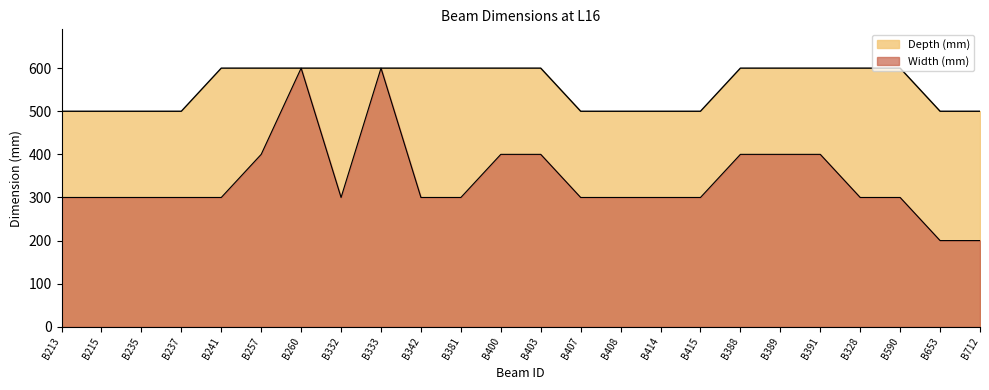

Which series has the largest range (max minus min)?

Width (mm)